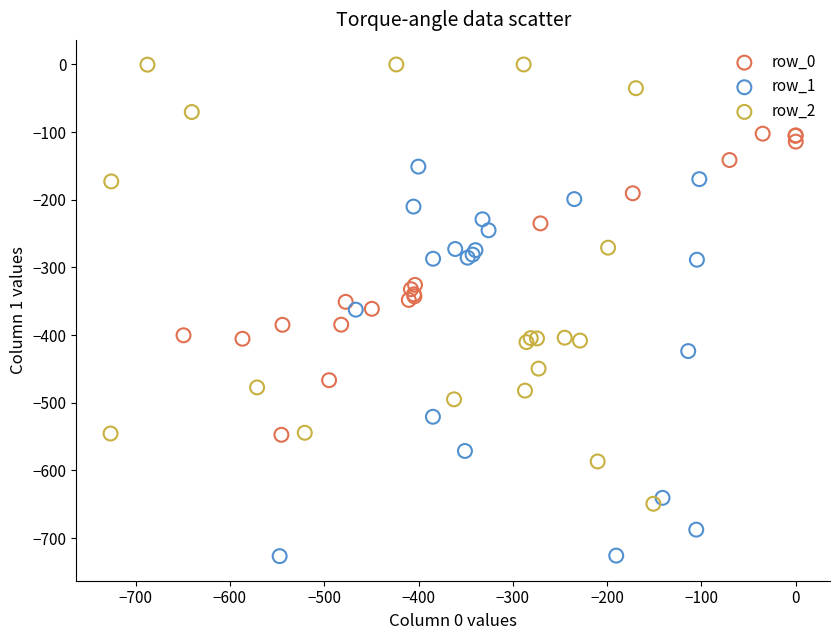

Which series reaches the maximum Y coordinate?

row_2